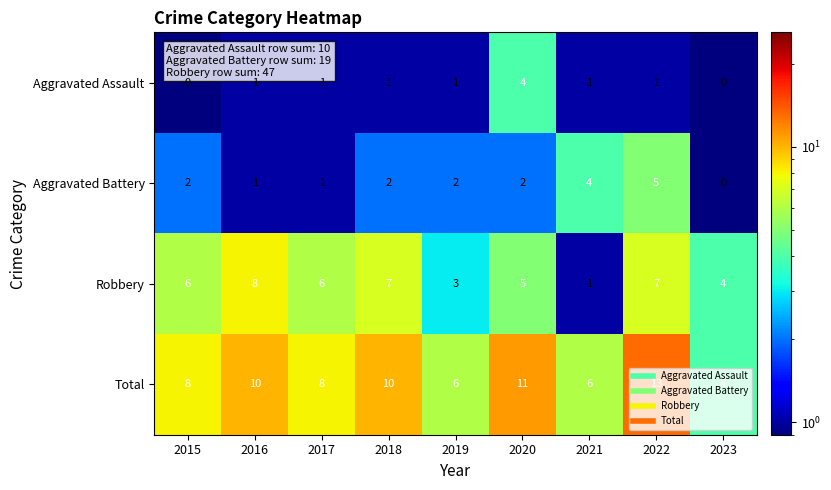

At 2020, list the series in order from largest to smallest.

Total, Robbery, Aggravated Assault, Aggravated Battery